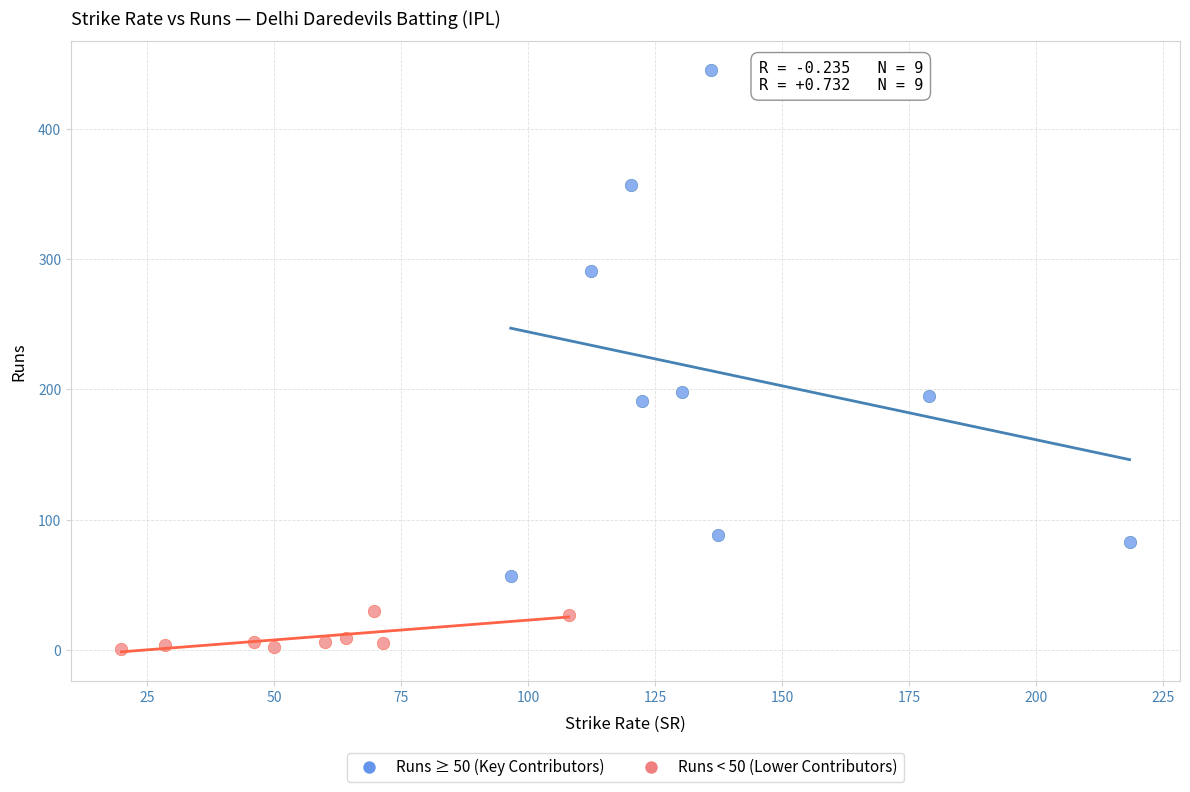

Which series contains the lowest Y value?

Runs < 50 (Lower Contributors)